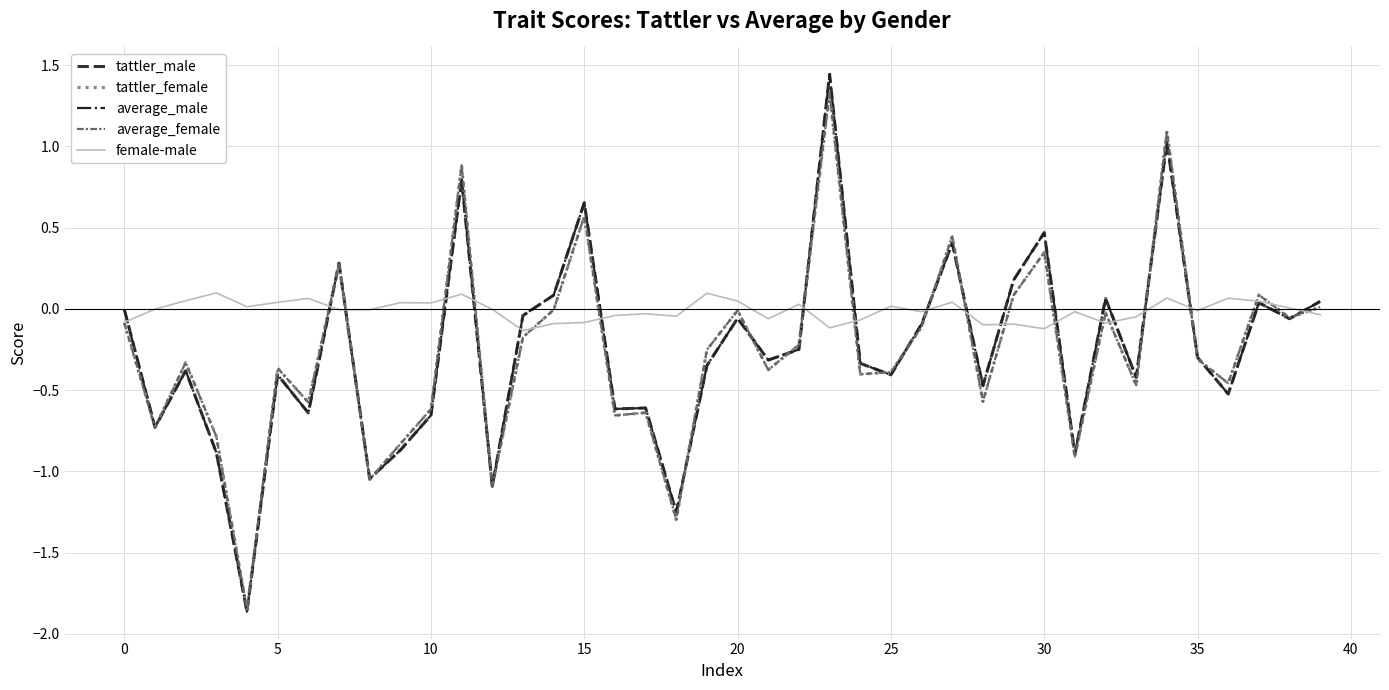

Which series has the largest total across all categories?

female-male